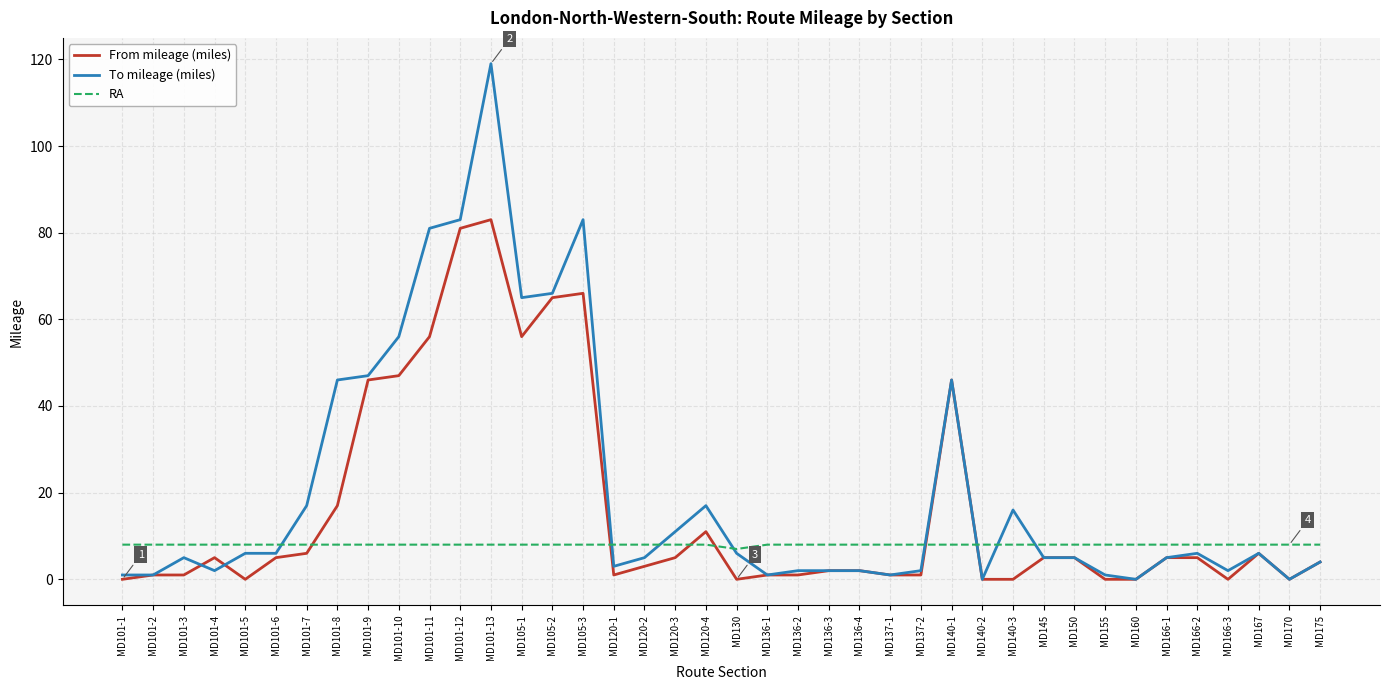

What position from the left is MD101-8?

8